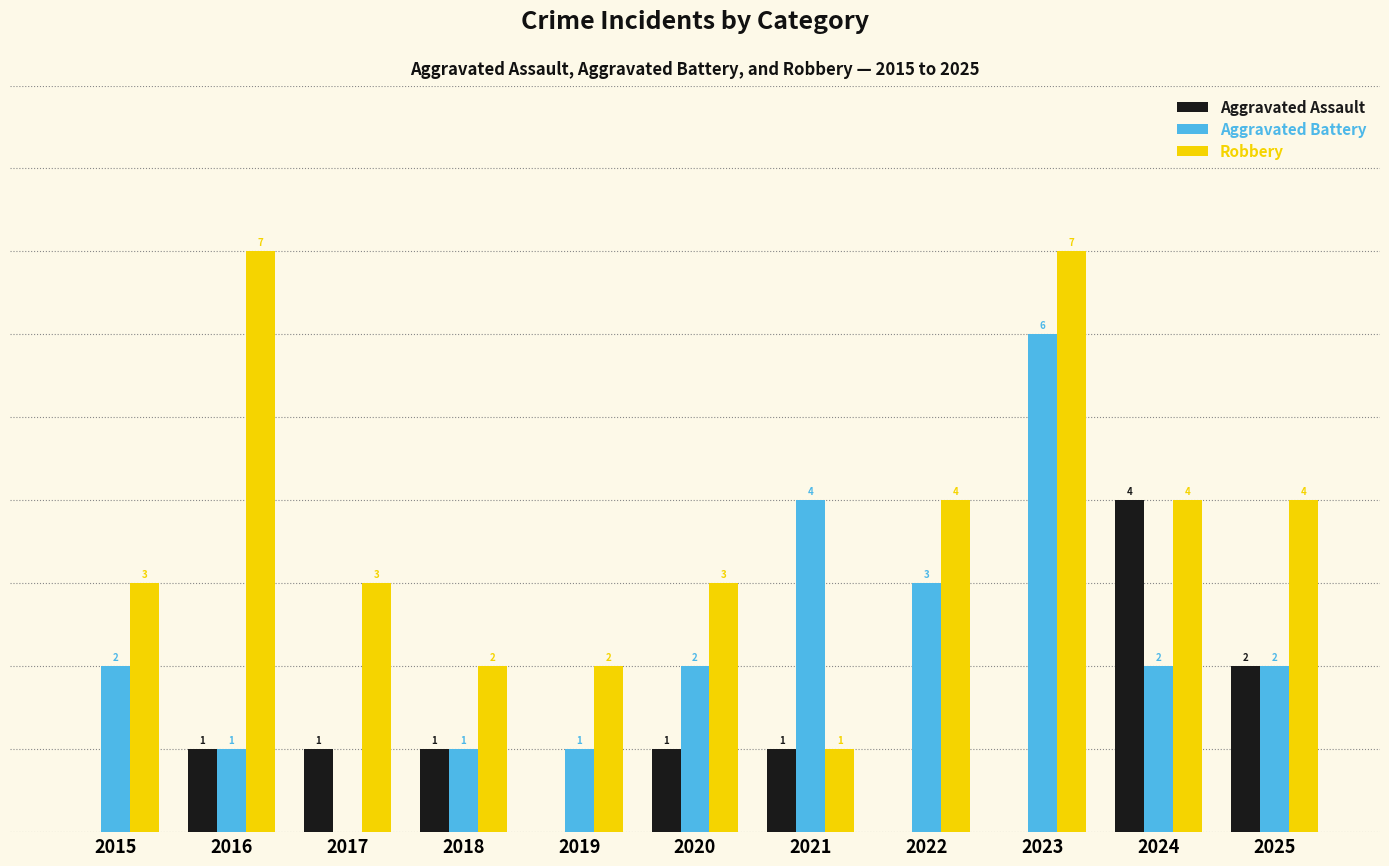

Which series has the largest total across all categories?

Robbery